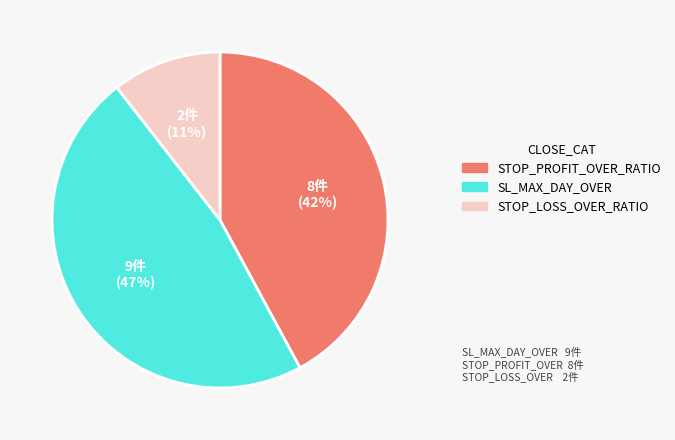

Combined, do STOP_LOSS_OVER_RATIO and SL_MAX_DAY_OVER account for over 50%?

Yes